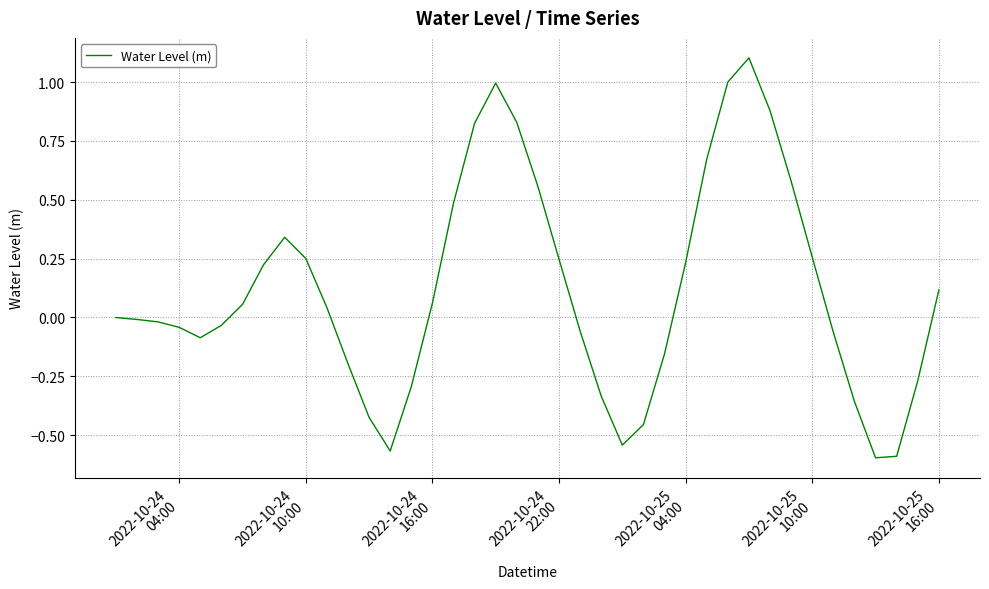

What is the maximum value shown in the chart?

1.1